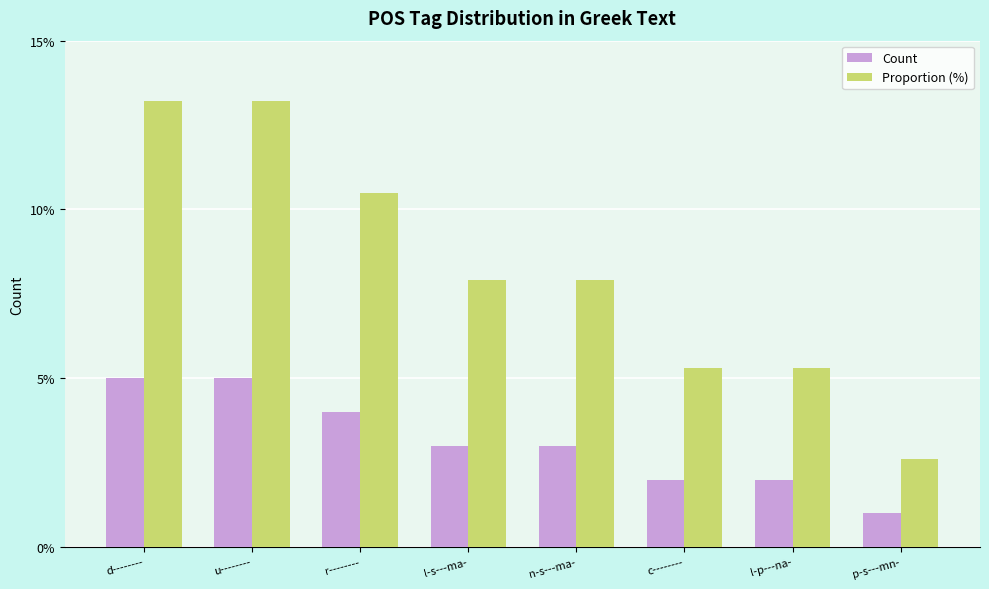

Are the bars grouped side by side (vs. stacked)?

Yes